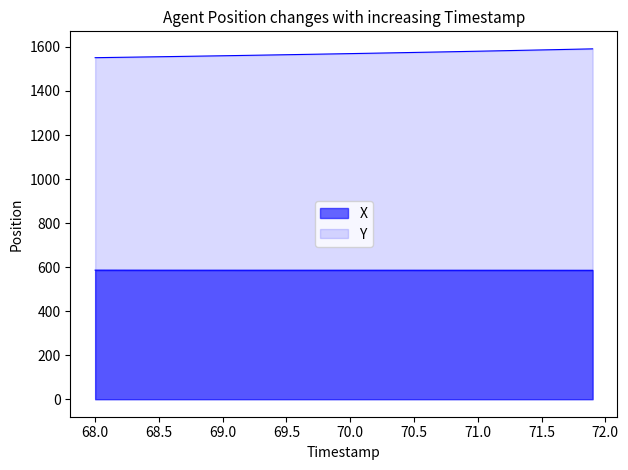

How many lines are shown in the chart?

2